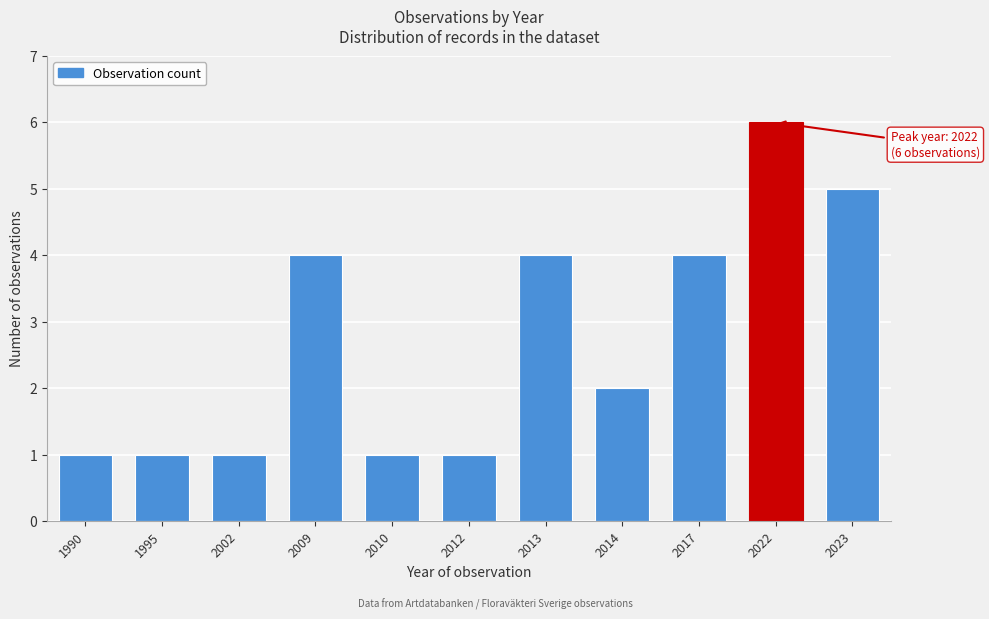

Reading right to left, transcribe all the data shown in this chart.

5	6	4	2	4	1	1	4	1	1	1